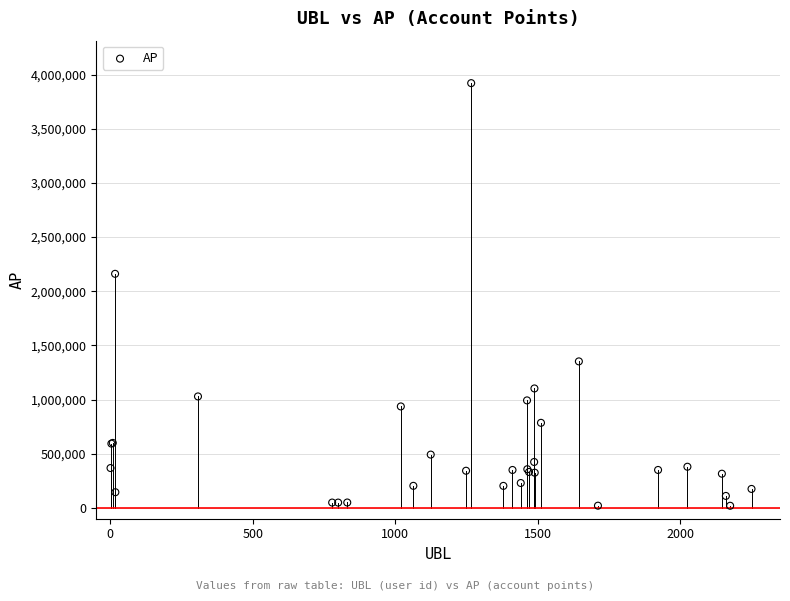

What Y value in the scatter plot is closest to 1970634?

2161135